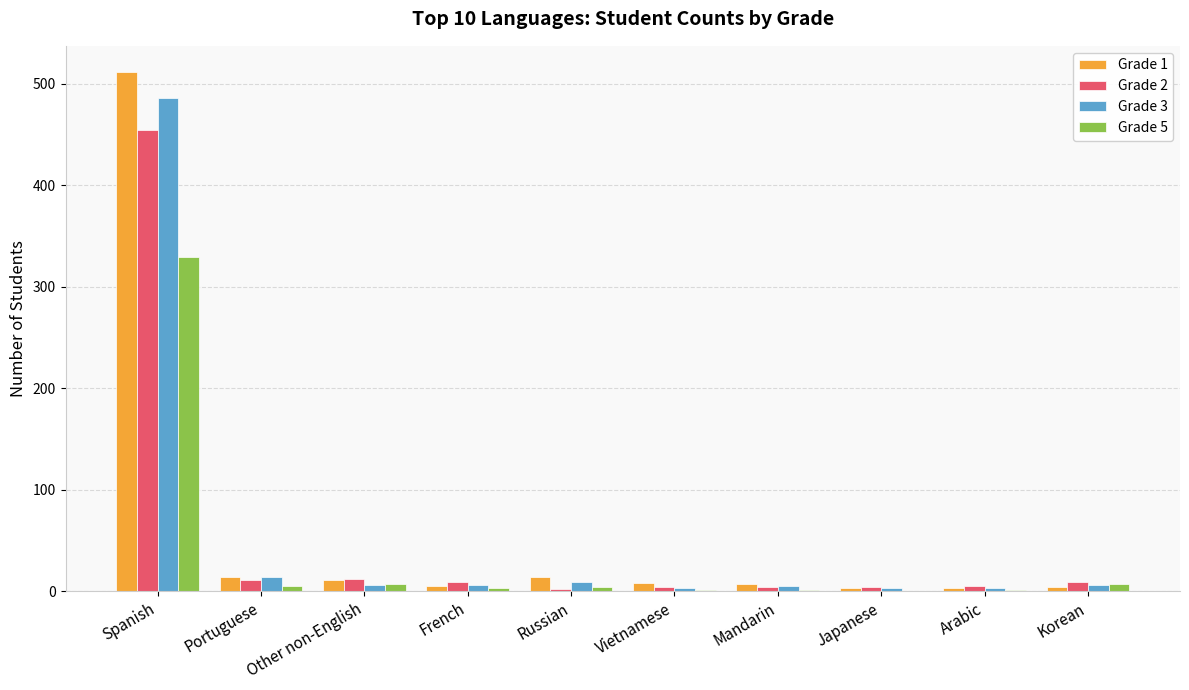

At which category is the sum across all series the highest?

Spanish